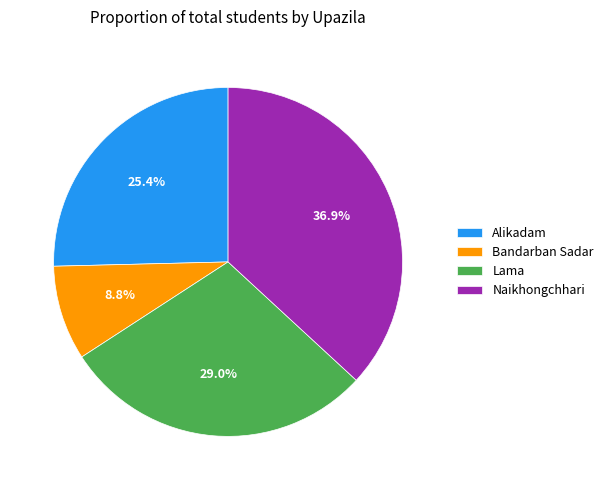

To the nearest percent, what is the combined percentage of Alikadam and Lama?

54%